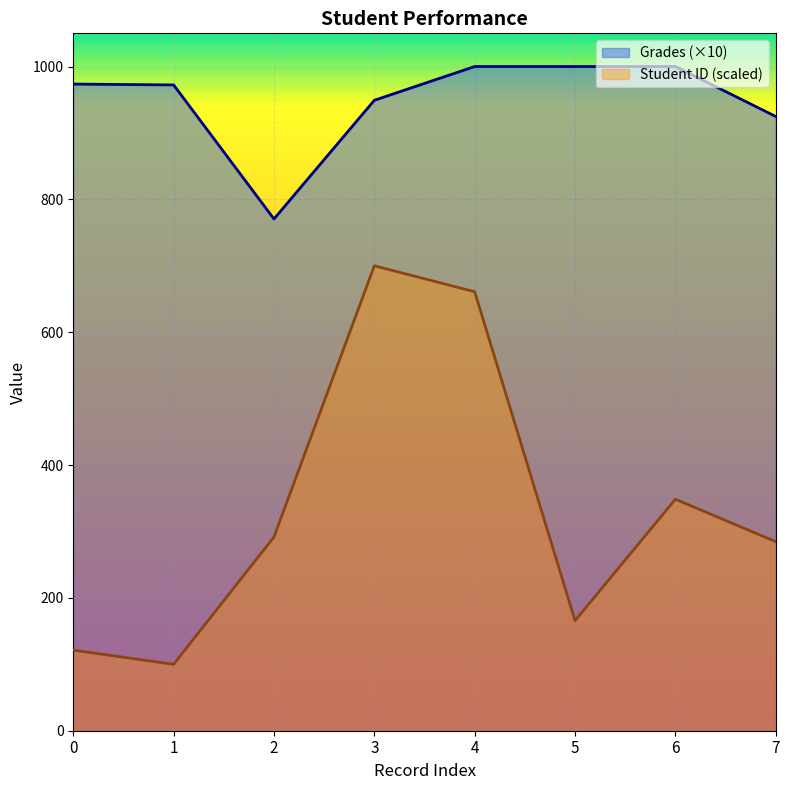

In Student ID, how many points are lower than both neighbors (excluding endpoints)?

2